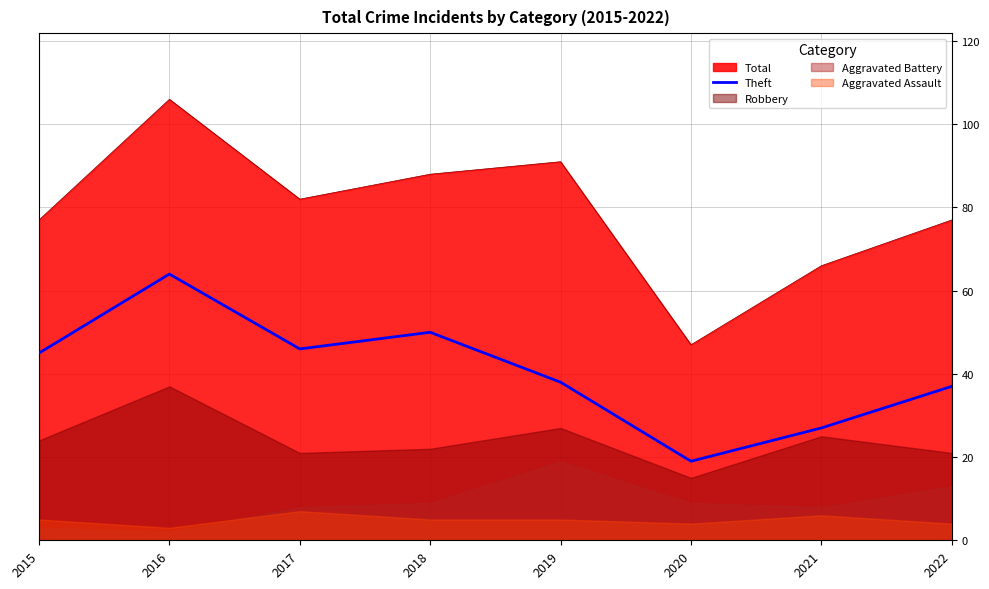

Does the chart have visible grid lines?

Yes